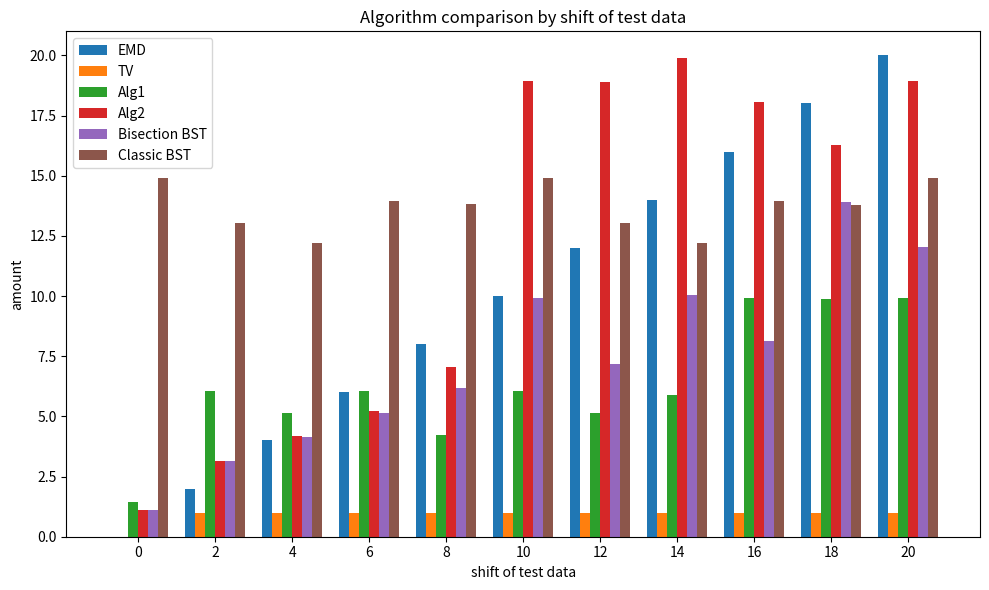

What is the sum of all Classic BST values?

150.7